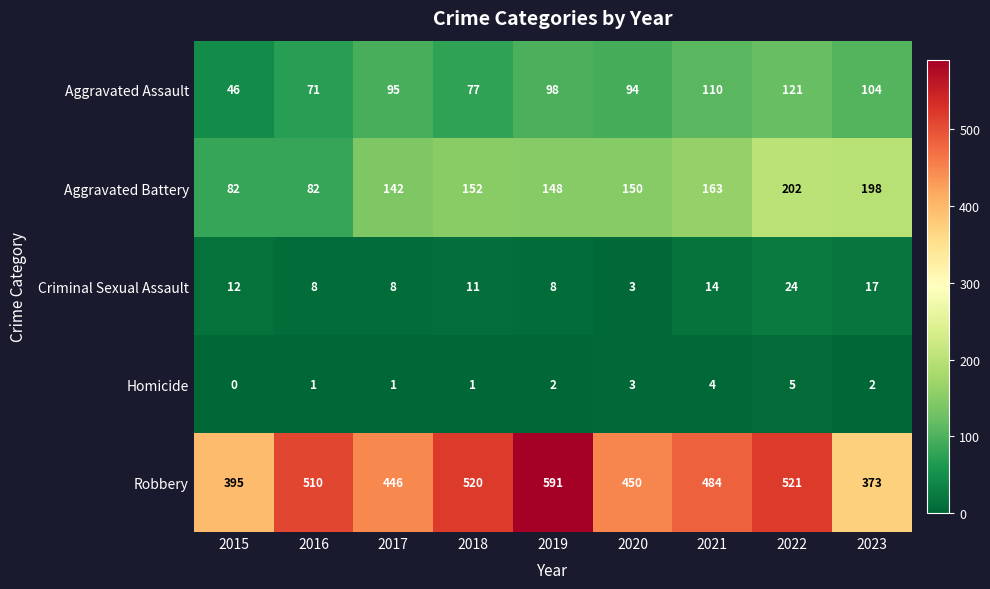

How many data points does each series have?

9